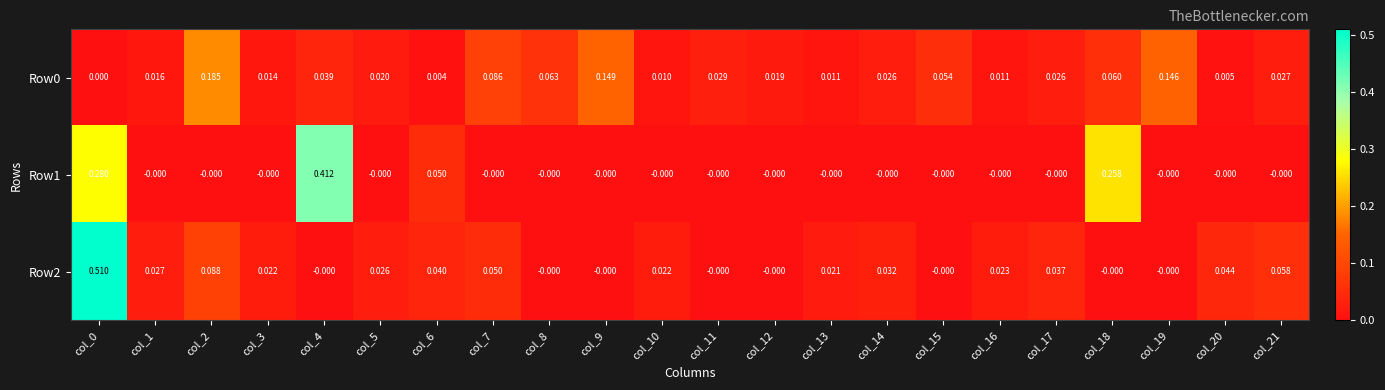

Is the value of Row0 at col_5 greater than the value of Row2 at col_8?

Yes